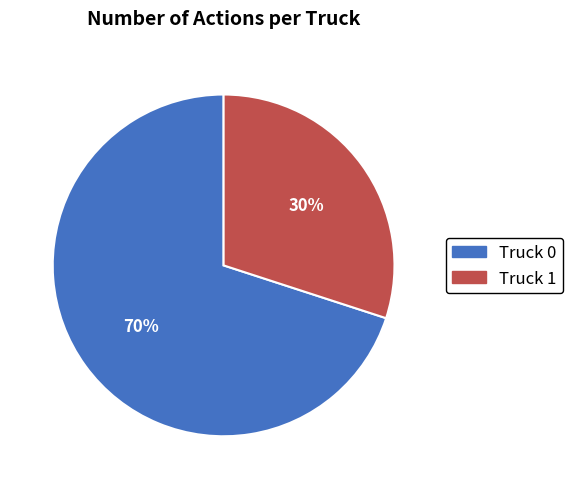

What is the largest slice in the pie chart?

Truck 0